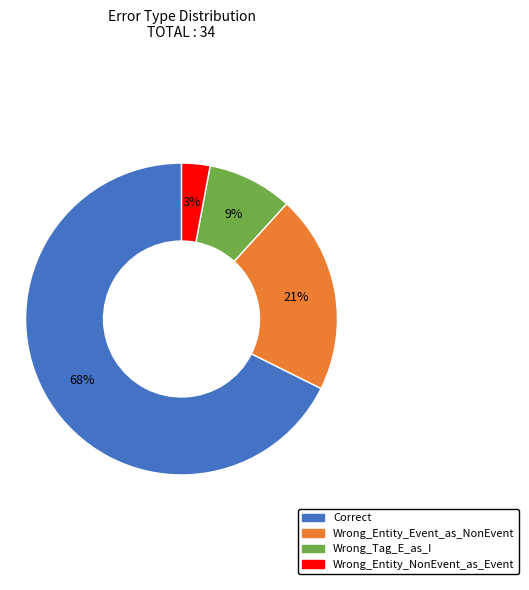

Which has a higher value, Wrong_Tag_E_as_I or Correct?

Correct